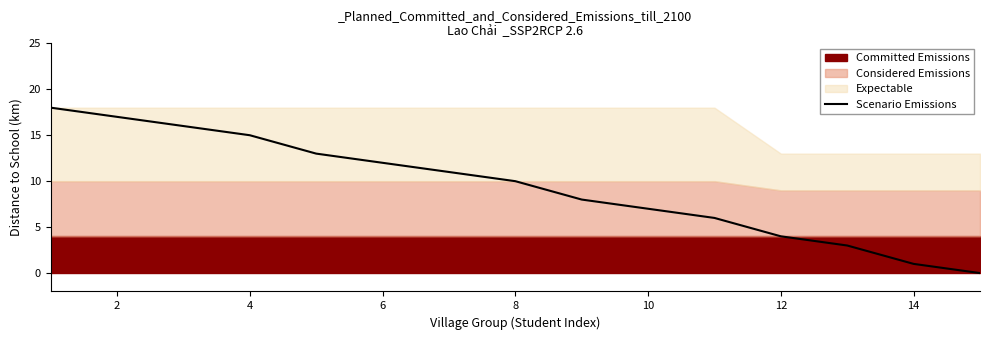

What is the difference between the maximum and minimum values?

18